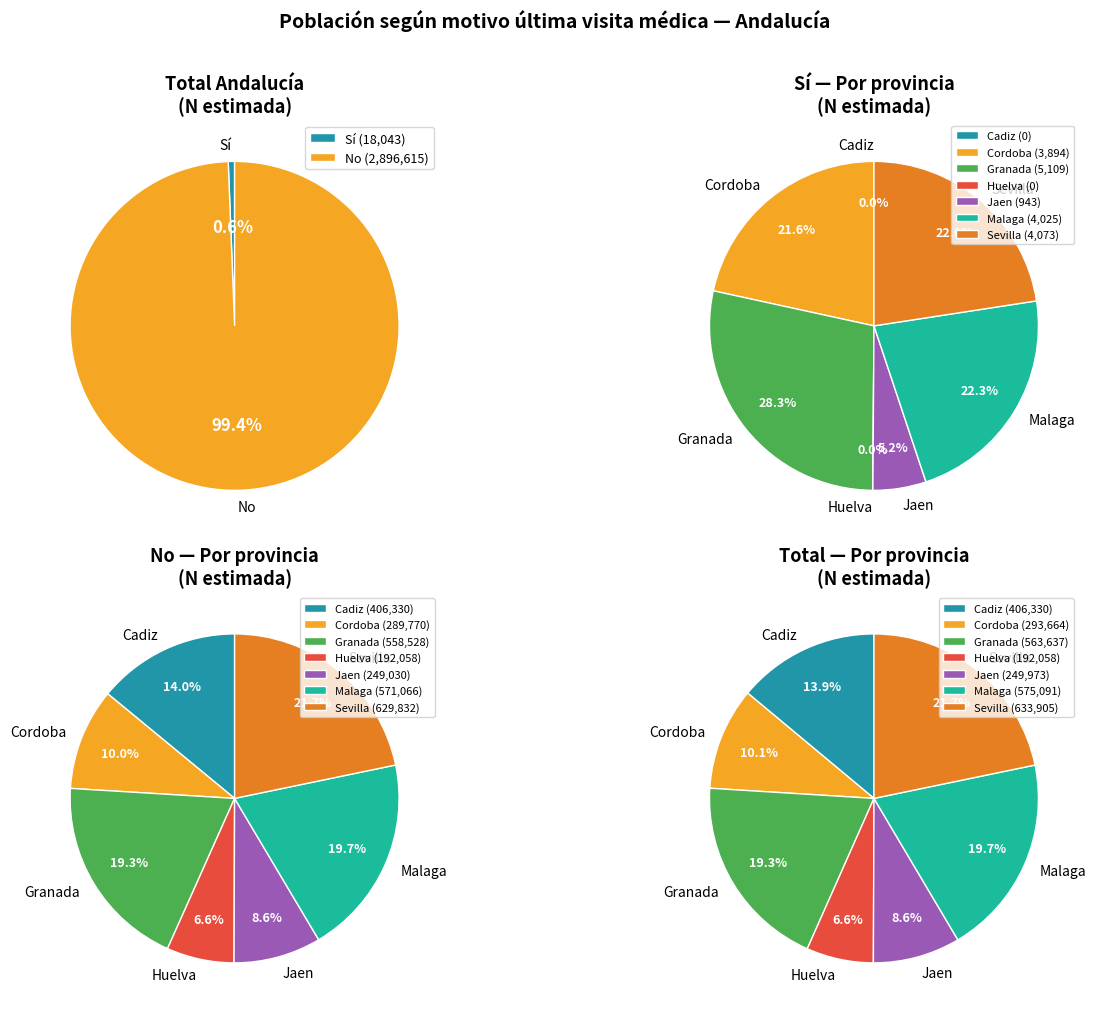

Rank the series by their average value, from lowest to highest.

Sí, No